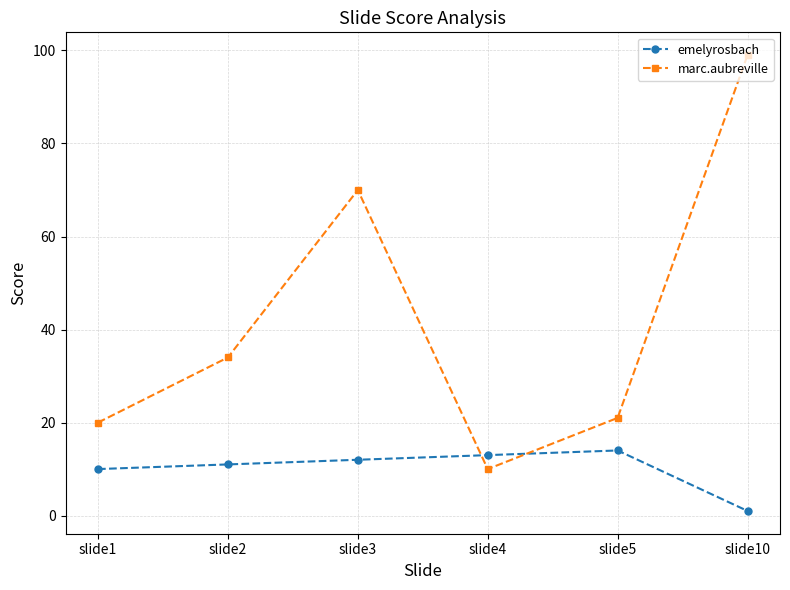

How many values in the marc.aubreville series are below 34?

3